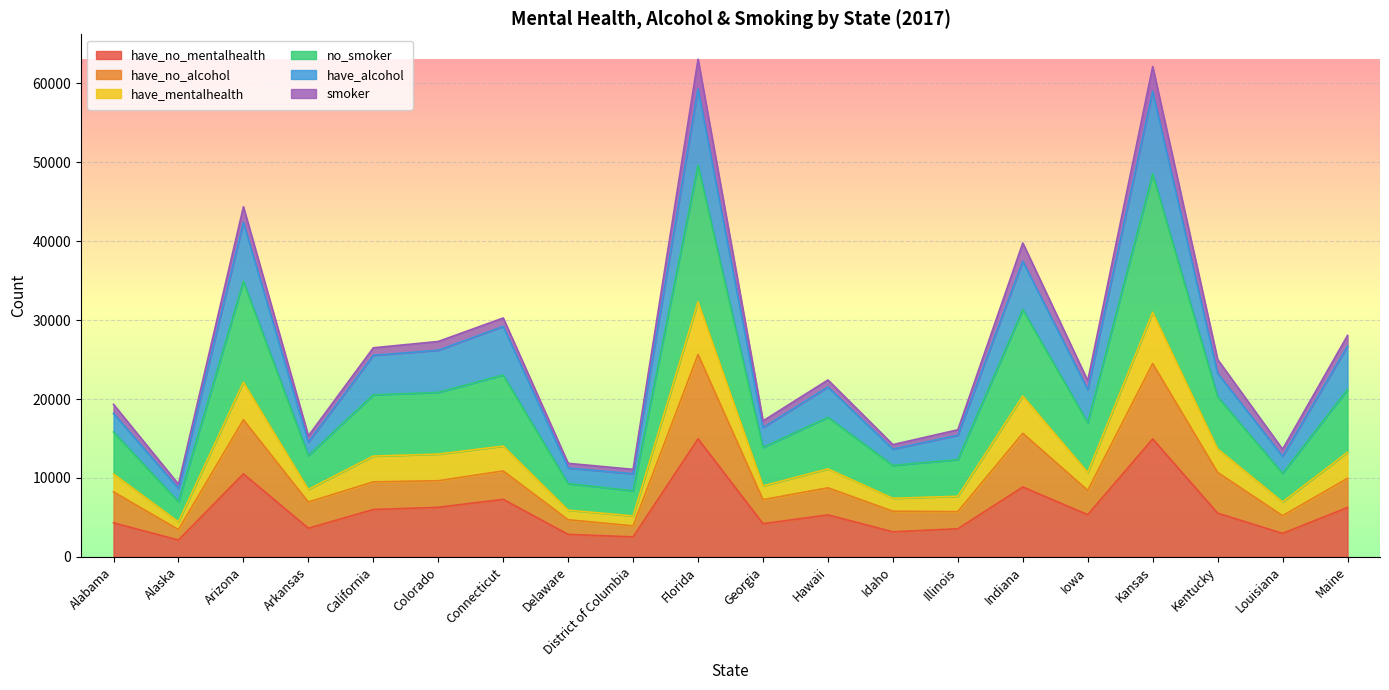

What is the highest value of the have_no_mentalhealth series?

14953